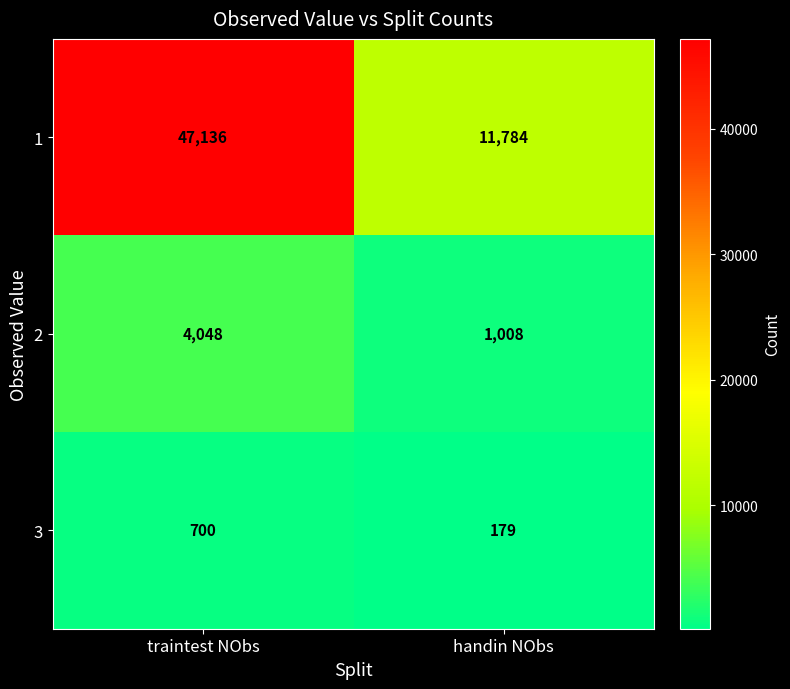

Rank the series by their maximum value, from lowest to highest.

3, 2, 1